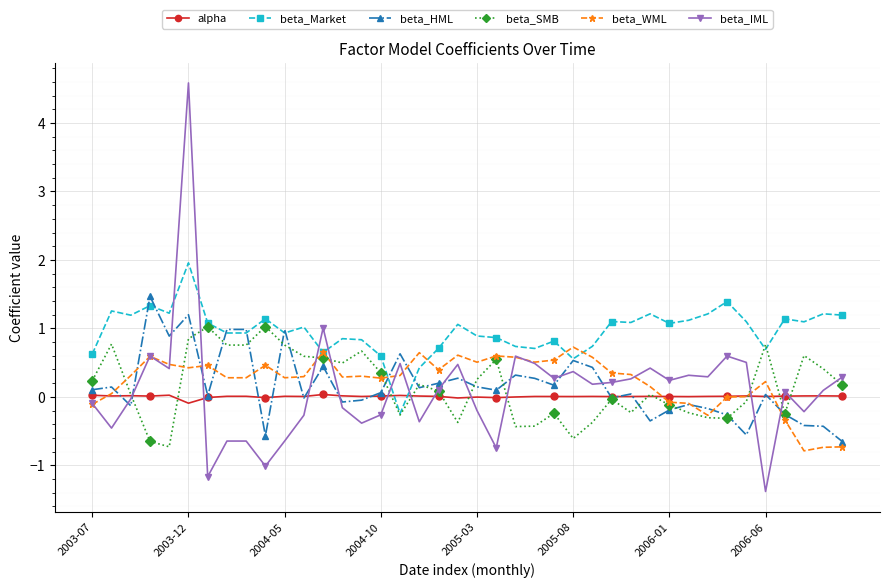

Which series has the largest total across all categories?

beta_Market